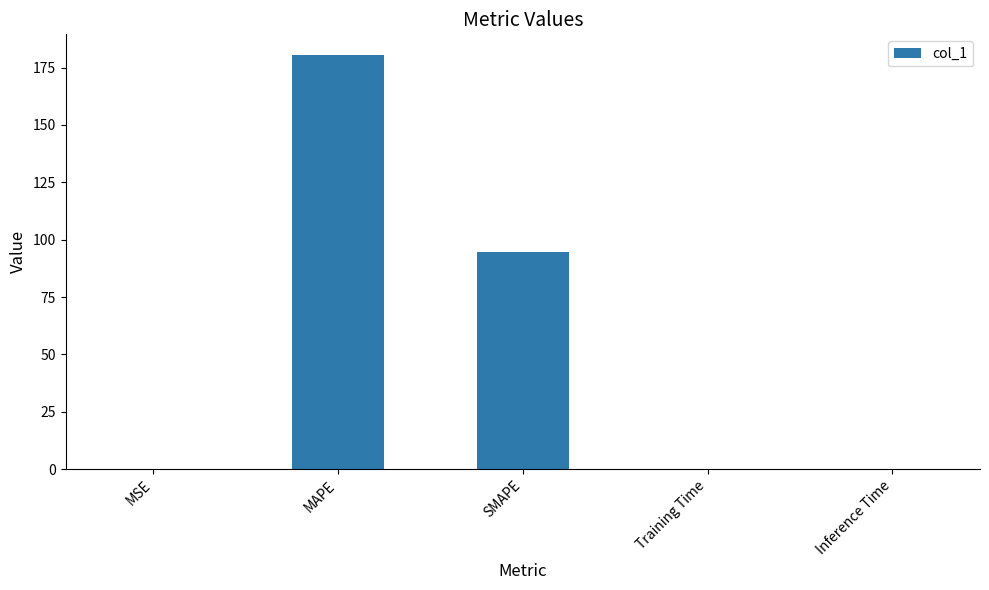

Which has a higher value, Inference Time or MAPE?

MAPE